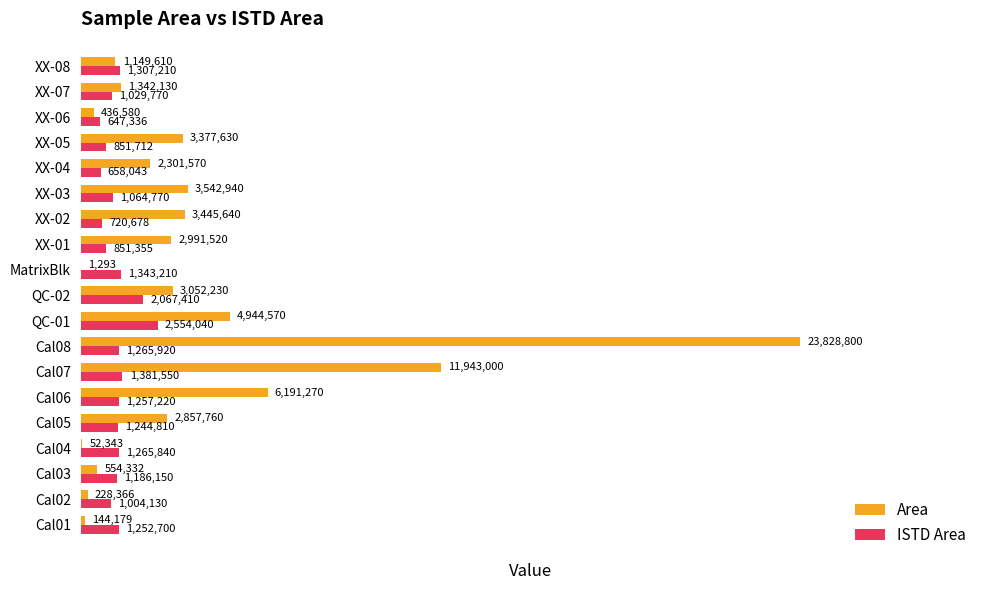

Which series changed the most between Cal01 and XX-07?

Area